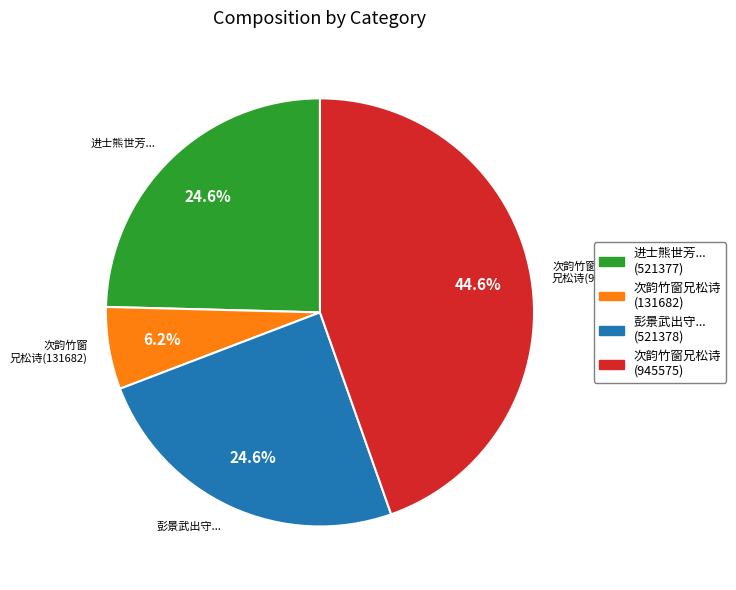

Is there a majority slice in this chart?

No